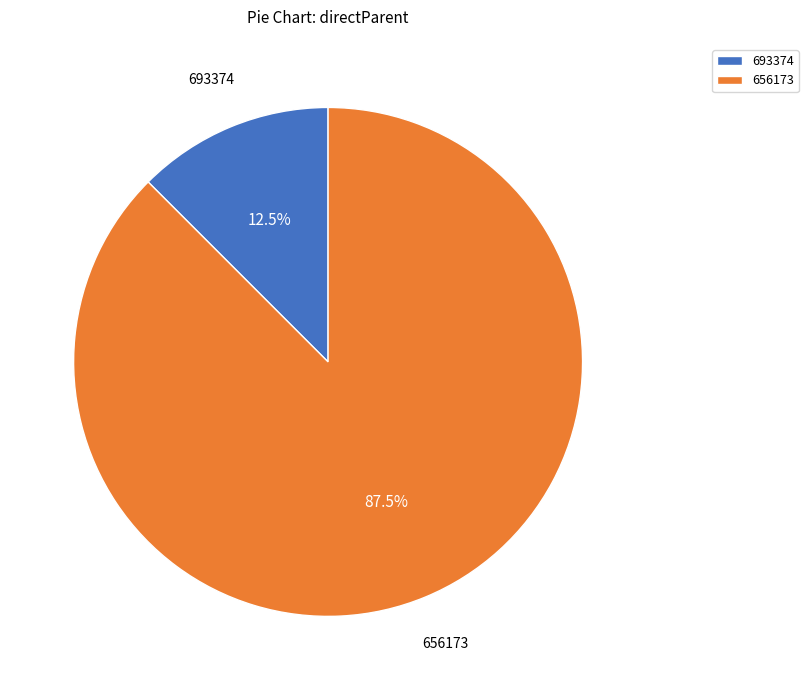

How many segments does this pie chart have?

2